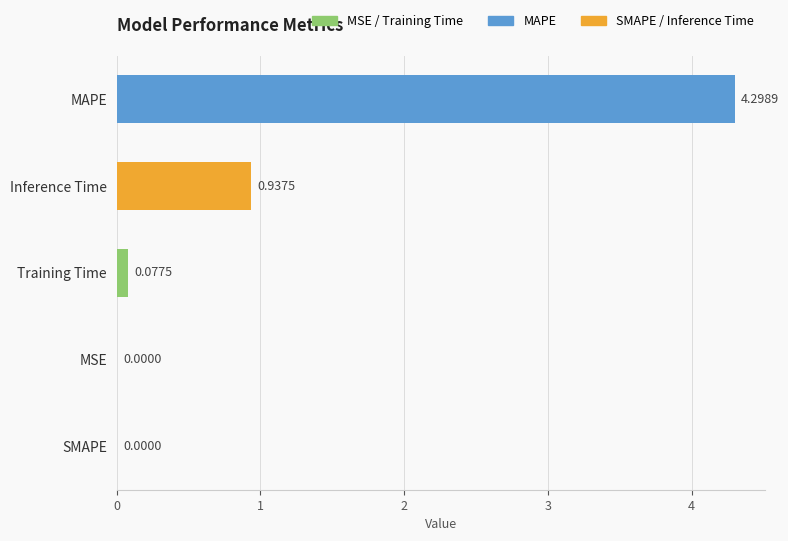

Which label corresponds to the largest value in the chart?

MAPE